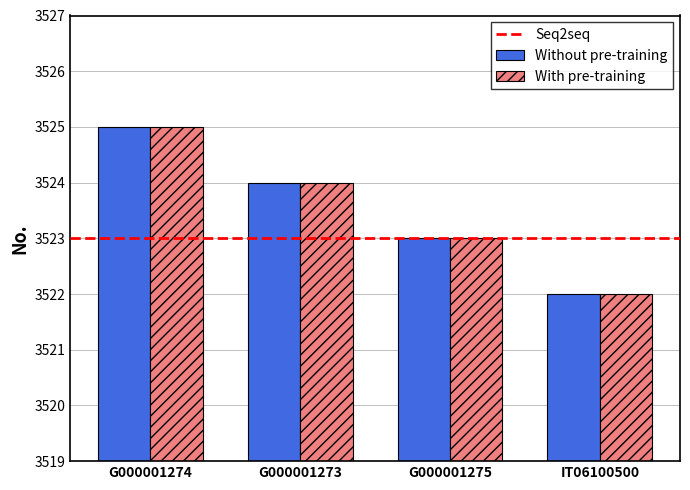

What is the total value across all series at G000001273?

7048